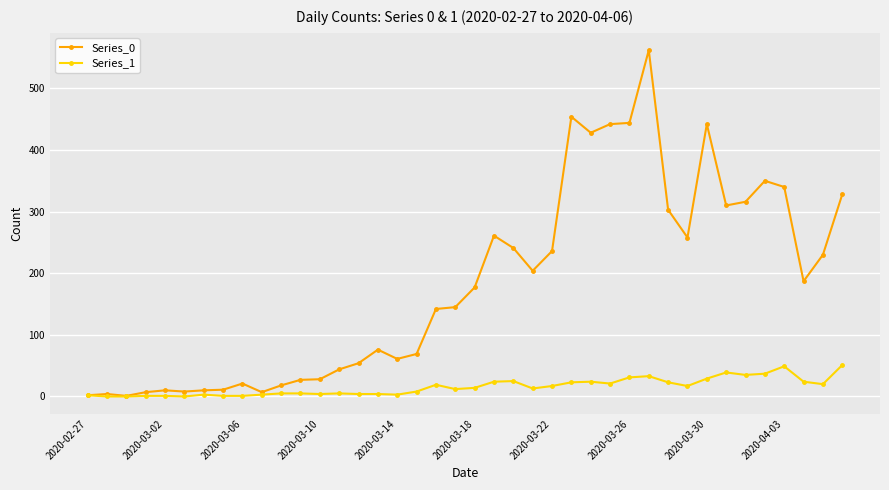

How many values in the Series_0 series are below 177?

20